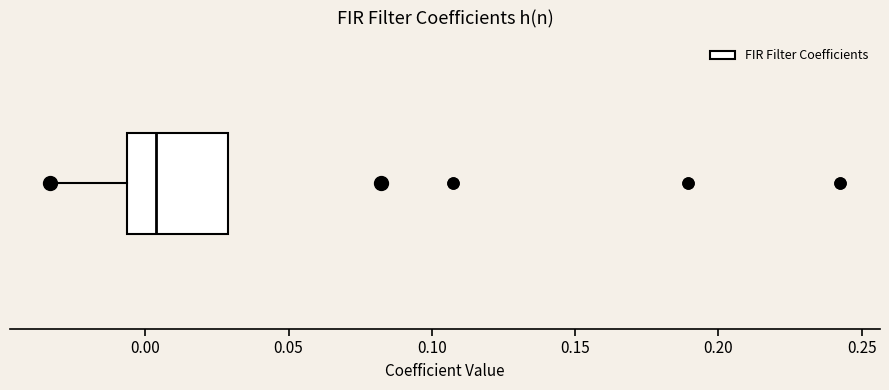

Where is the left edge of the box on the x-axis? The values are not printed on the chart, so give them approximately, as read against the axis.

-0.005